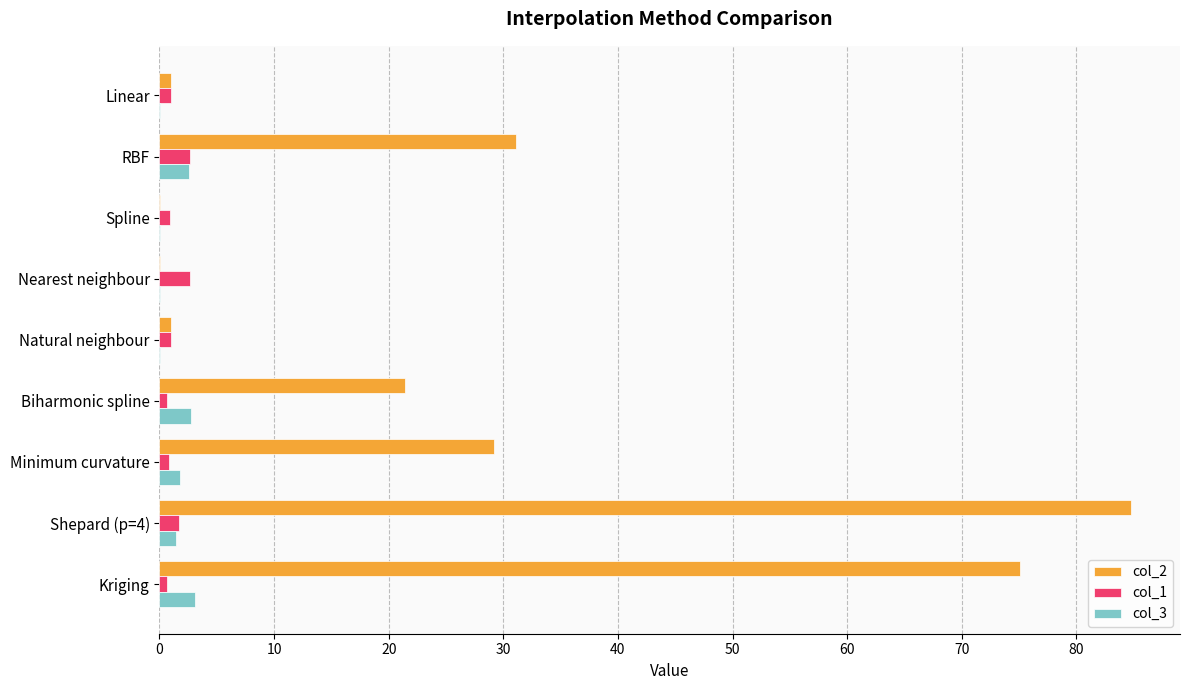

What is the sum of all col_1 values?

12.1